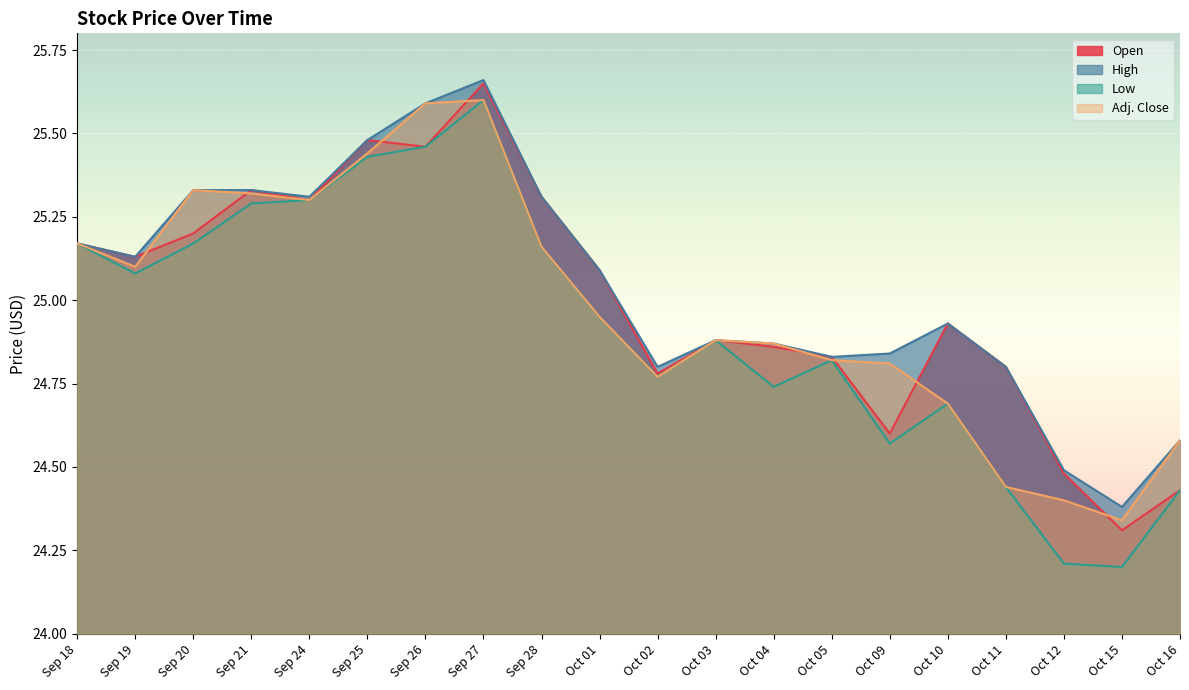

Rank the categories by Open value from lowest to highest.

Oct 15, Oct 16, Oct 12, Oct 09, Oct 02, Oct 11, Oct 05, Oct 04, Oct 03, Oct 10, Oct 01, Sep 19, Sep 18, Sep 20, Sep 24, Sep 28, Sep 21, Sep 26, Sep 25, Sep 27